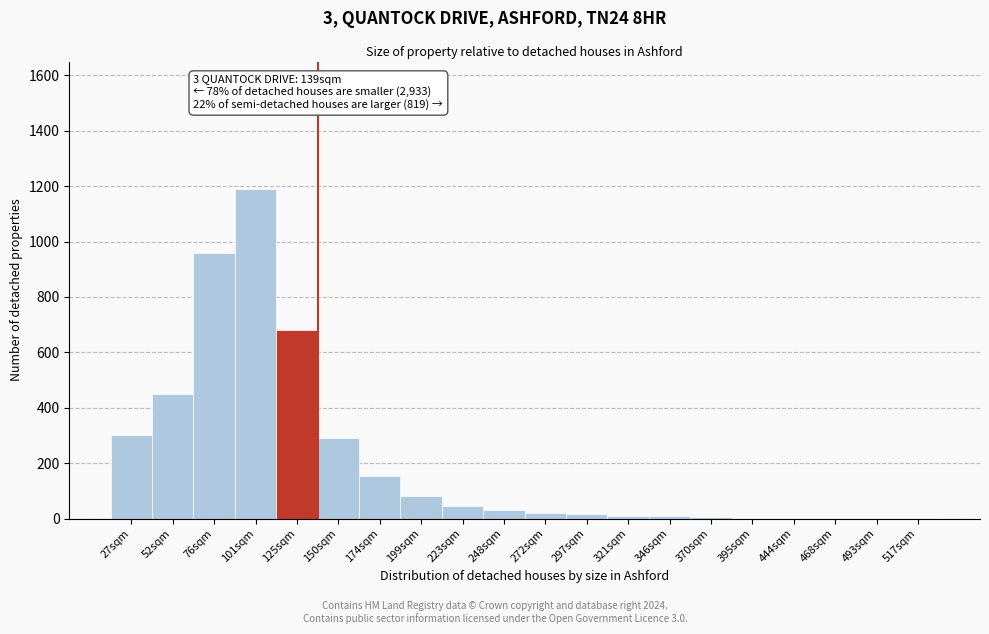

At which category does the chart reach its peak across all series?

101sqm